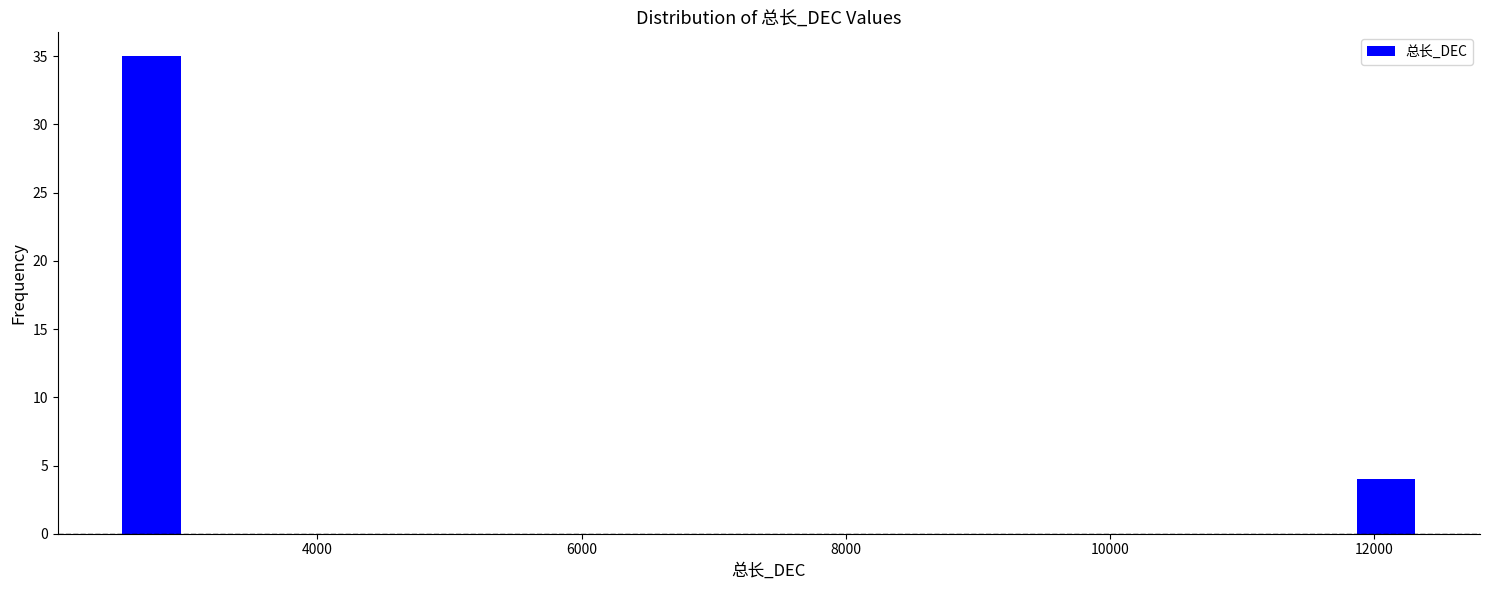

Read against the x-axis, roughly where is the centre of the tallest bar?

2800